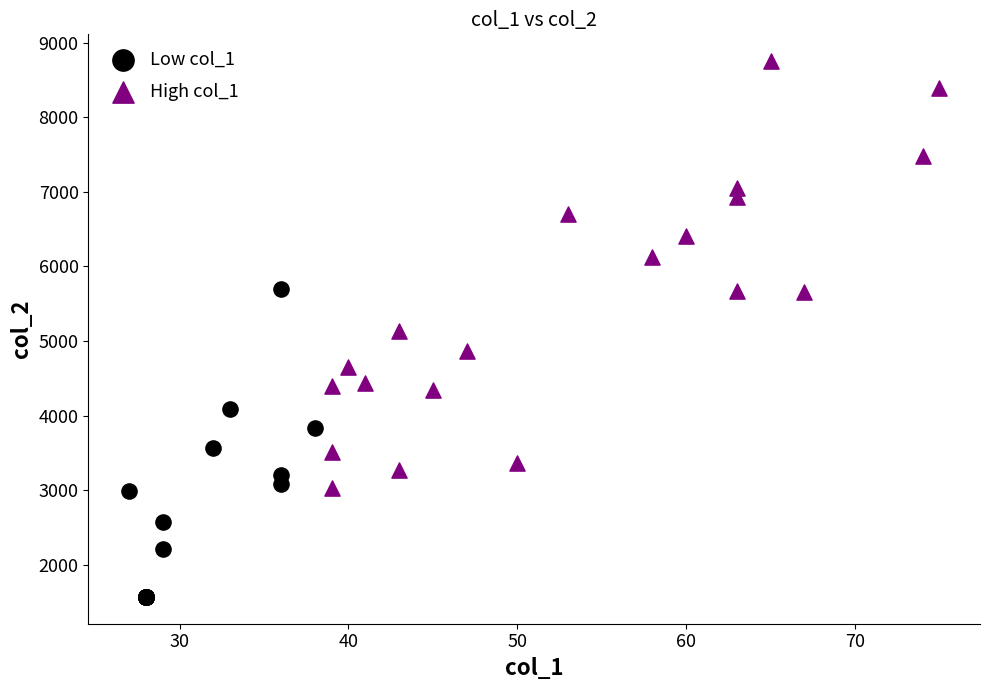

Which series has the largest Y range (max minus min)?

High col_1